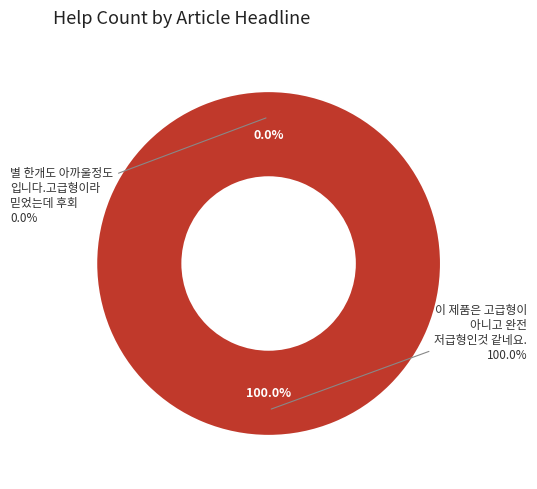

Which category has the biggest portion of the pie?

이 제품은 고급형이 아니고 완전 저급형인것 같네요.